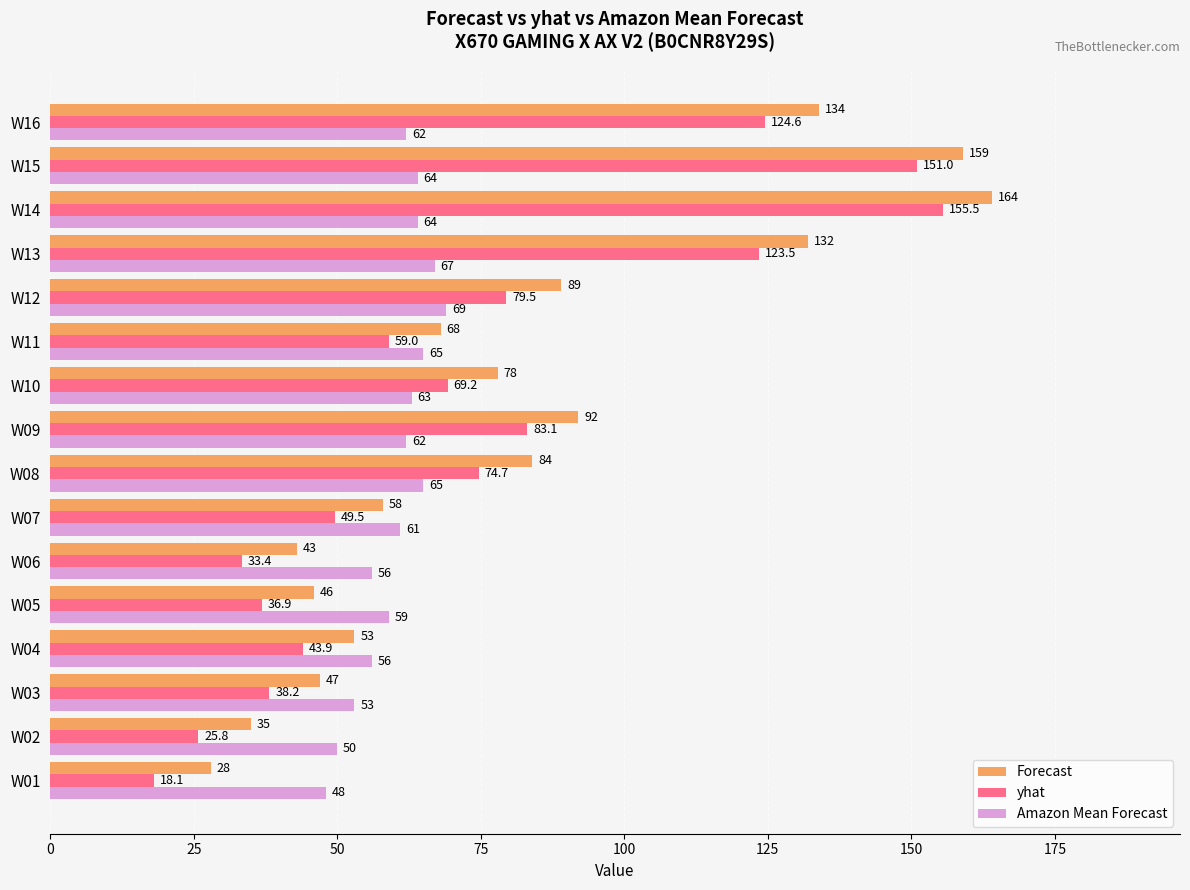

What is the difference between the second highest and minimum values in the Forecast series?

131.0